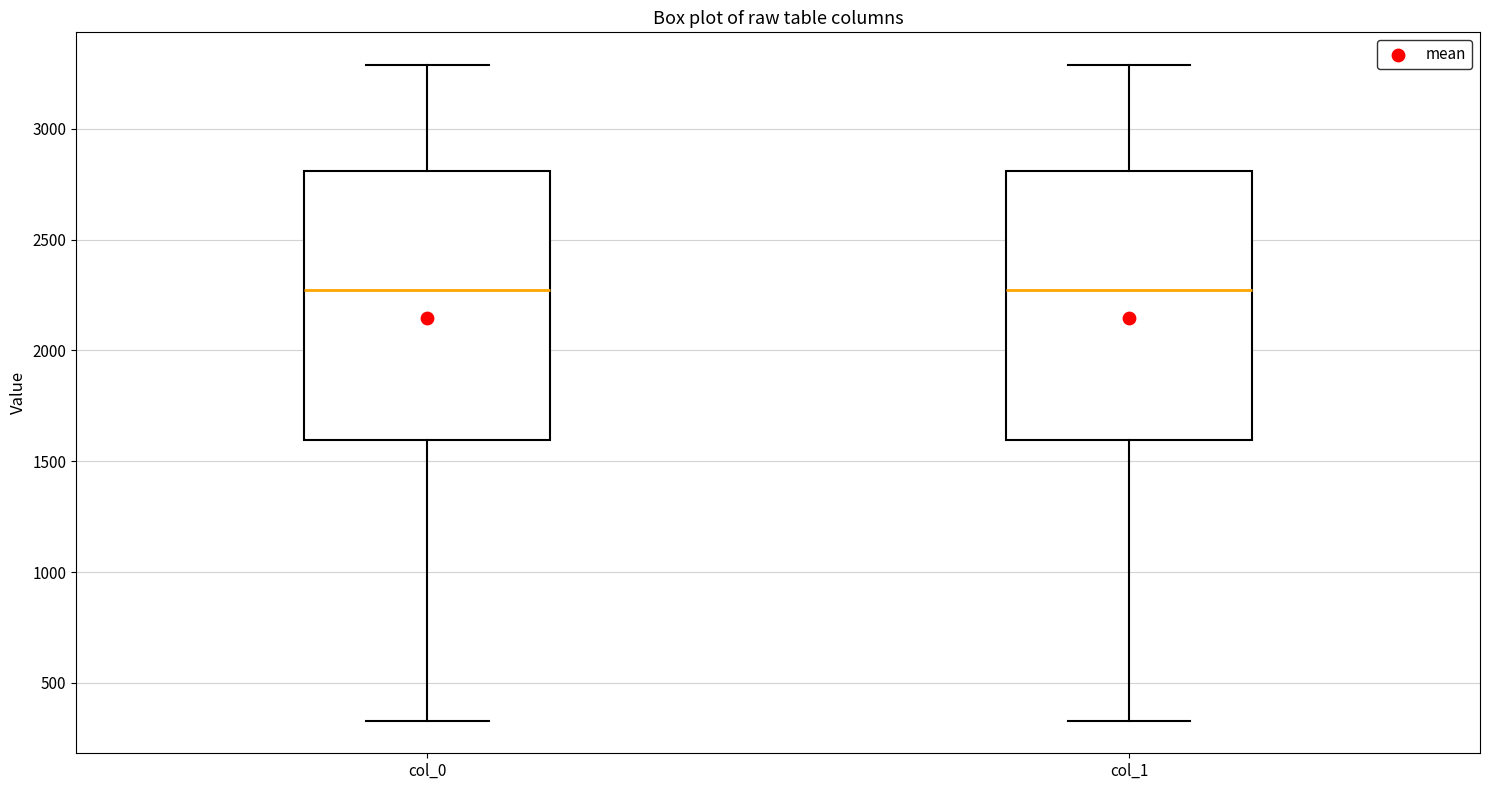

Reading left to right, read every box against the y-axis: the position of its median line, the range the box covers, and the ends of its whiskers. The values are not printed on the chart, so give them approximately, as read against the axis.

col_0: median 2250, box 1600 to 2800, whiskers 350 to 3300
col_1: median 2250, box 1600 to 2800, whiskers 350 to 3300